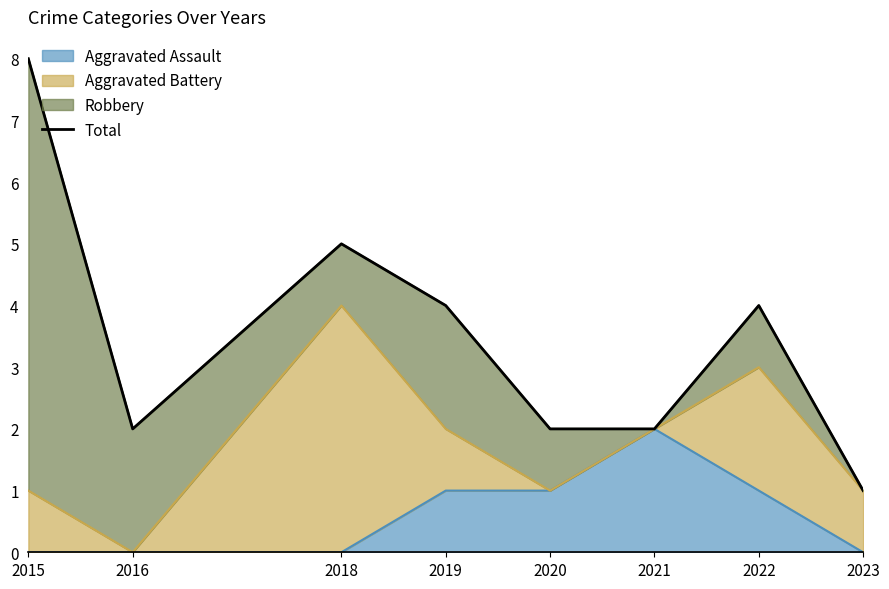

True or false: the data has more than 2 interior local peaks.

False